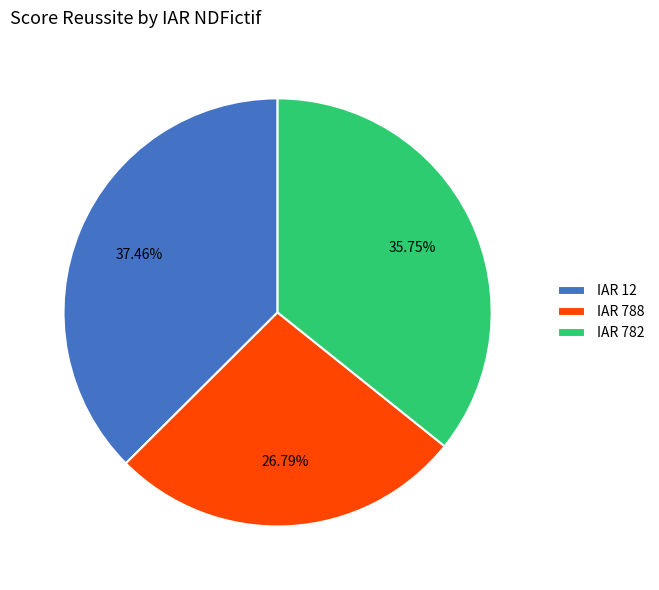

How many slices are in this pie chart?

3